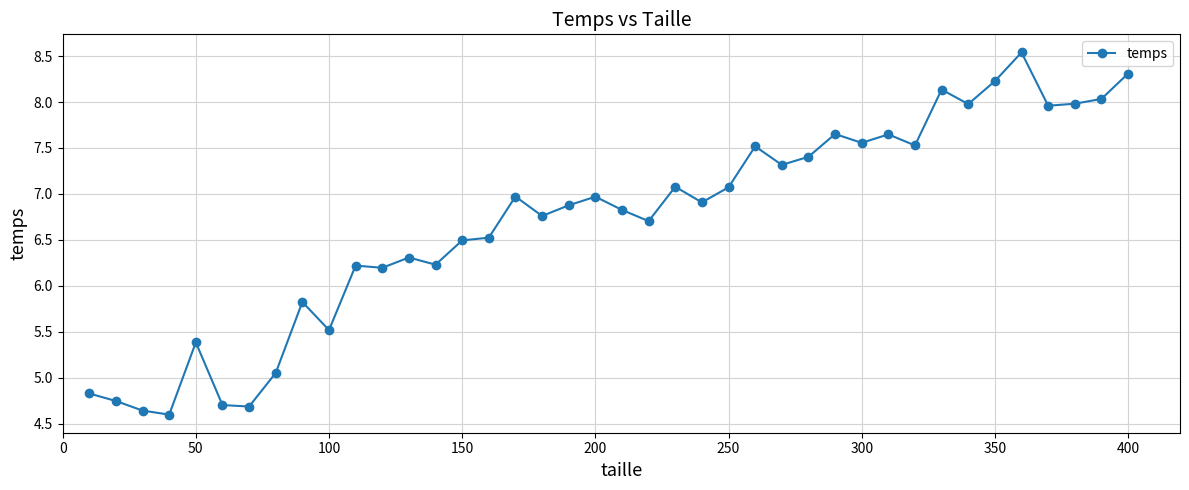

What is the smallest value displayed?

4.6